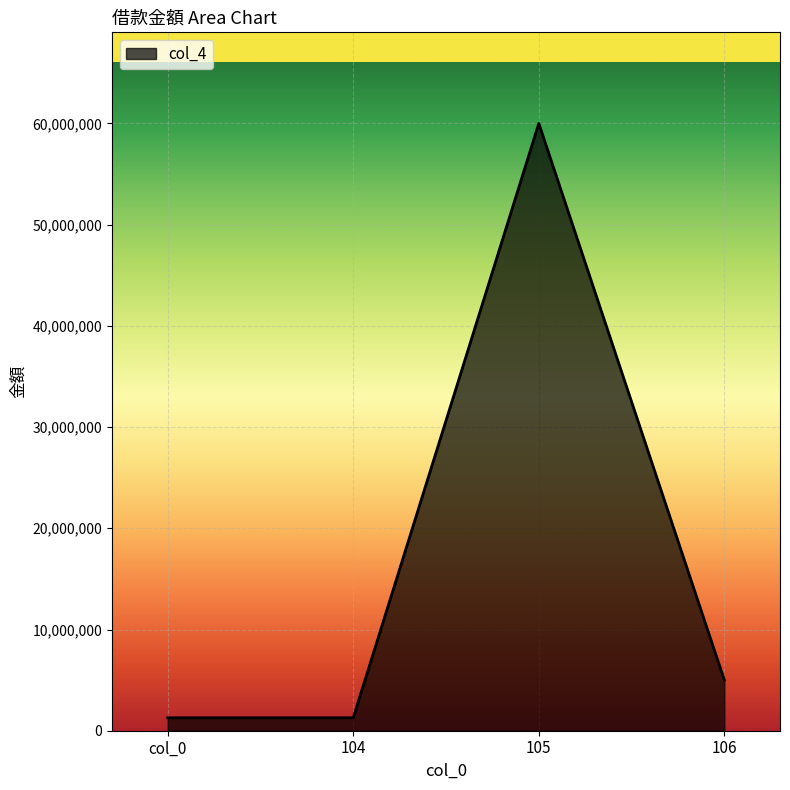

What is the greatest value displayed?

60000000